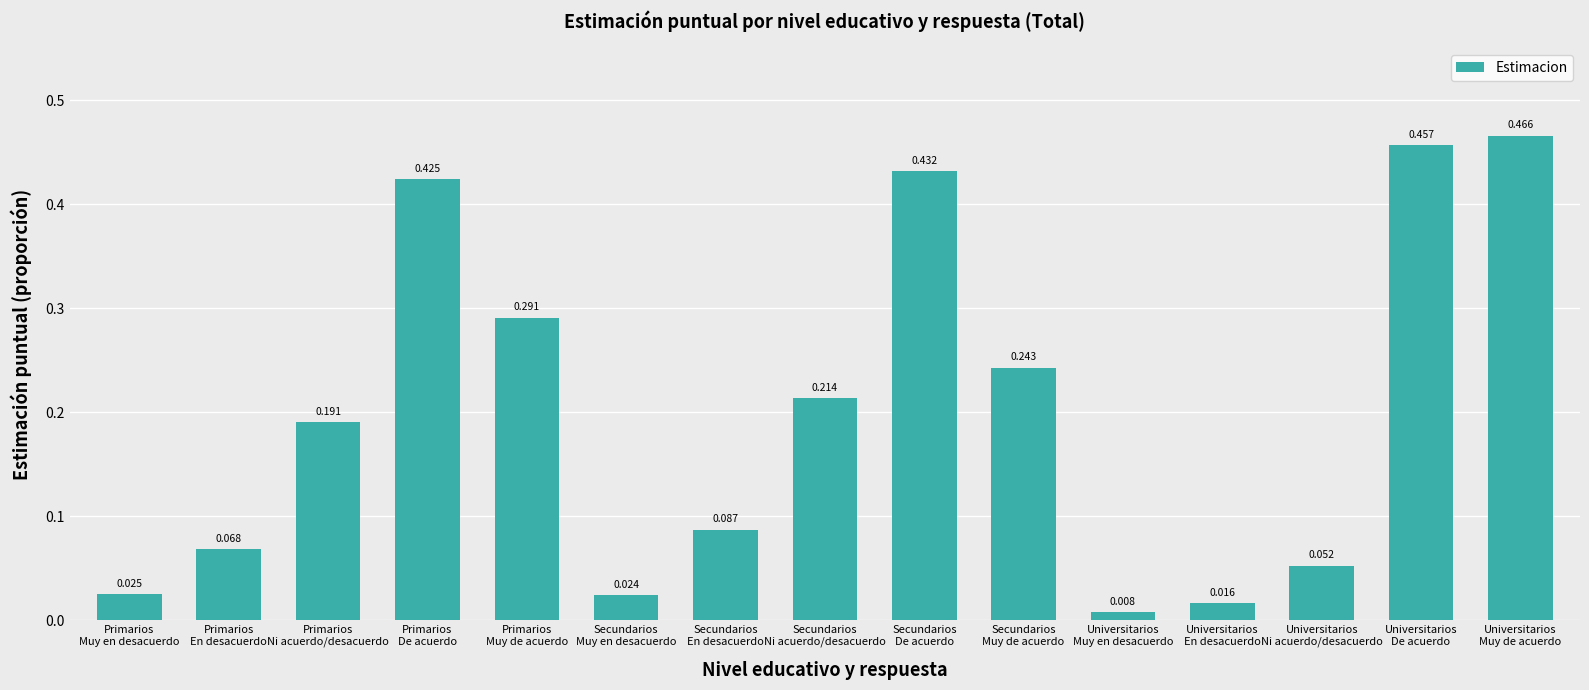

Which label corresponds to the smallest value in the chart?

Universitarios
Muy en desacuerdo